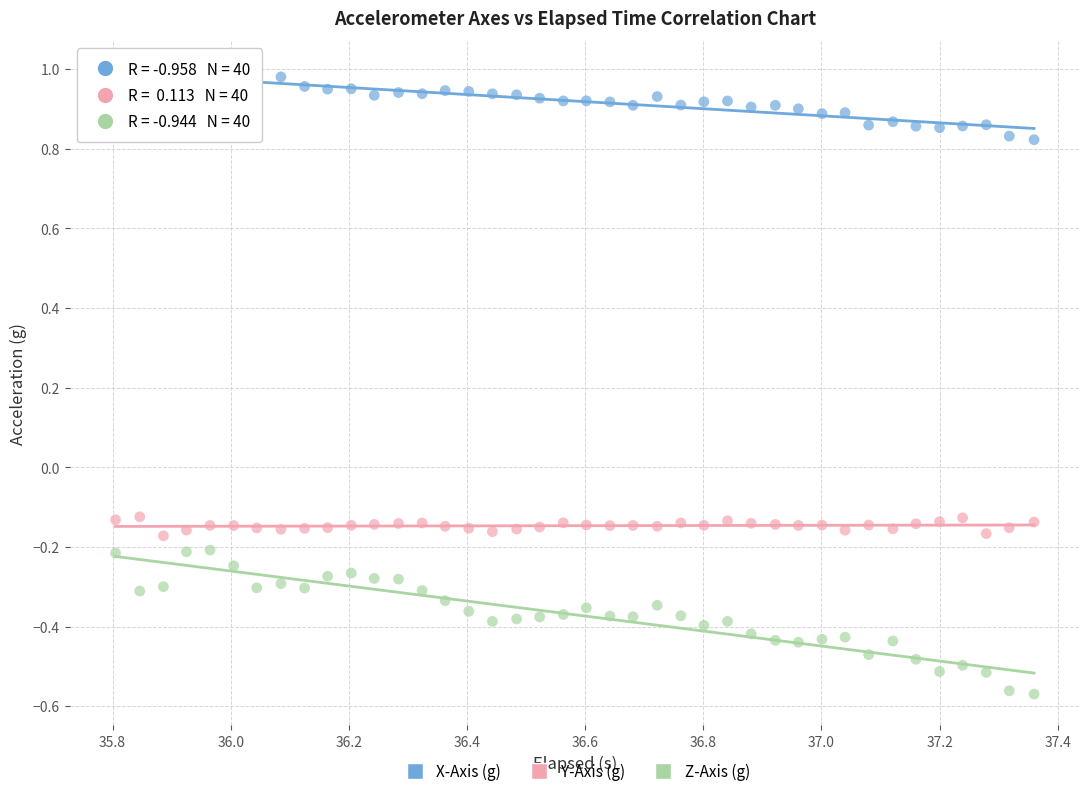

Across all data points, what is the range of Y values (max minus min)?

1.6